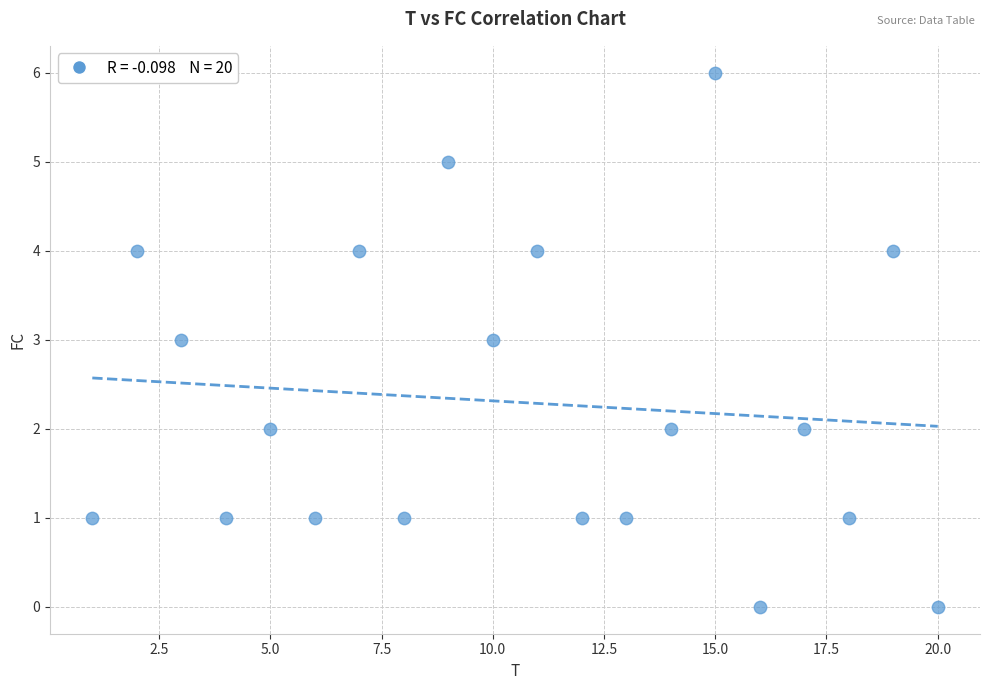

What is the range of X values (max minus min)?

19